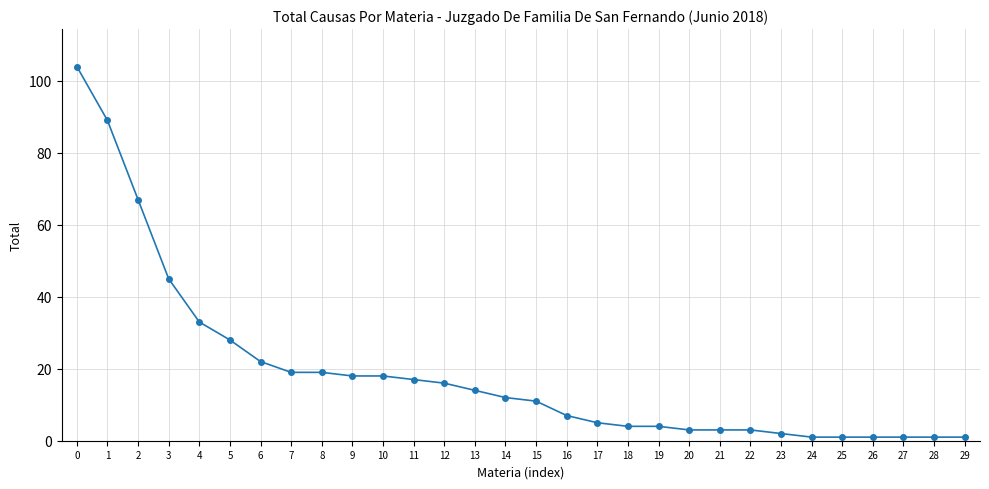

What is the difference between the maximum and minimum values?

103